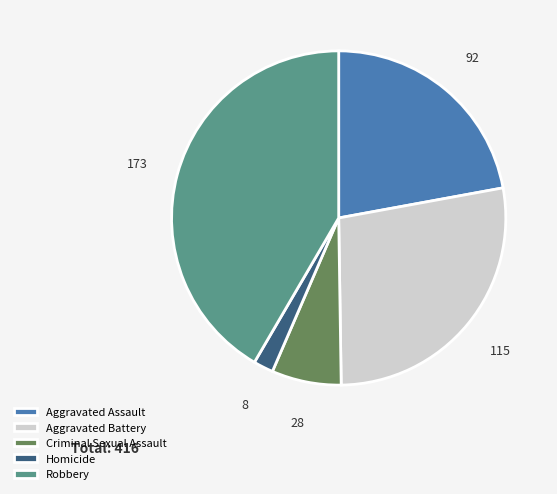

What is the smallest slice in the pie chart?

Homicide